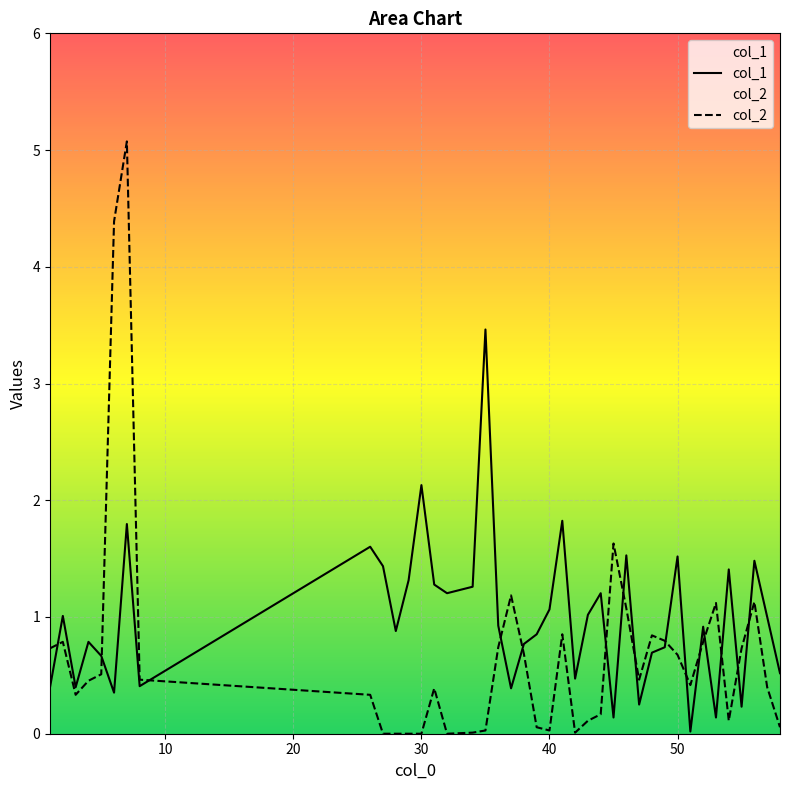

Rank the series by their maximum value, from highest to lowest.

col_2, col_1